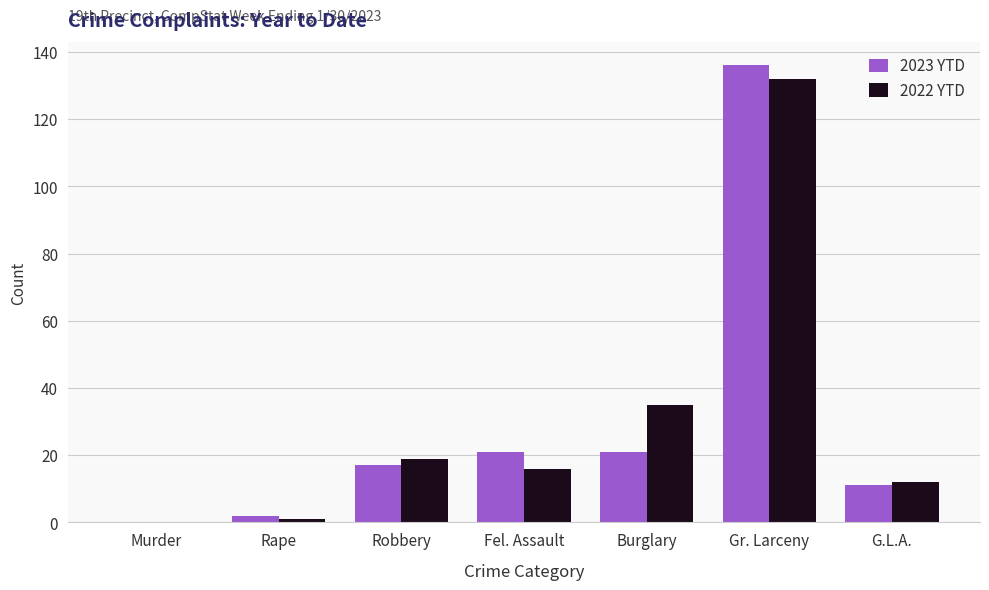

What is the highest value of the 2022 YTD series?

132